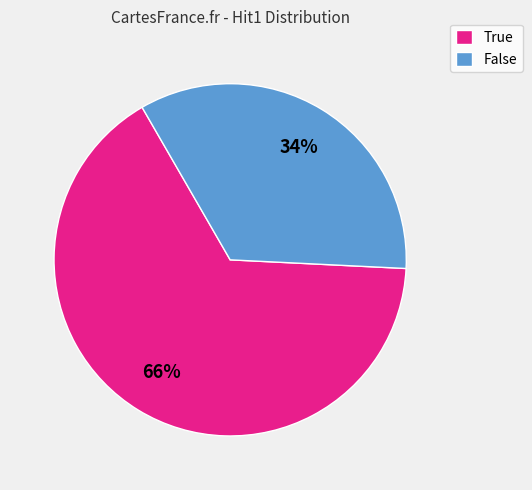

Does True account for over 50% of the chart?

Yes